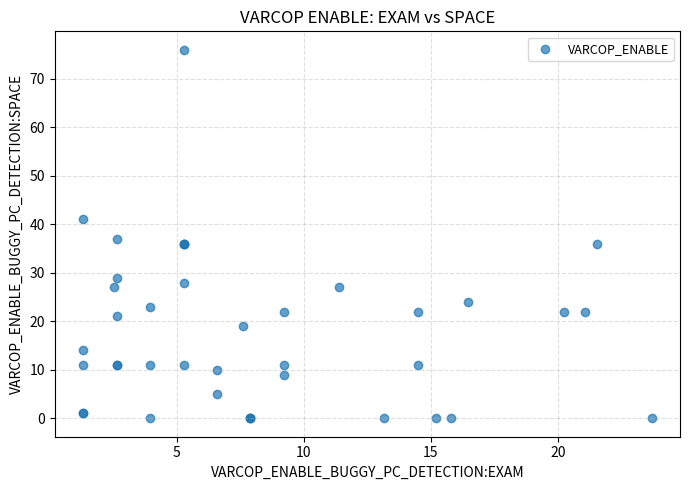

What Y value in the scatter plot is closest to 38?

37